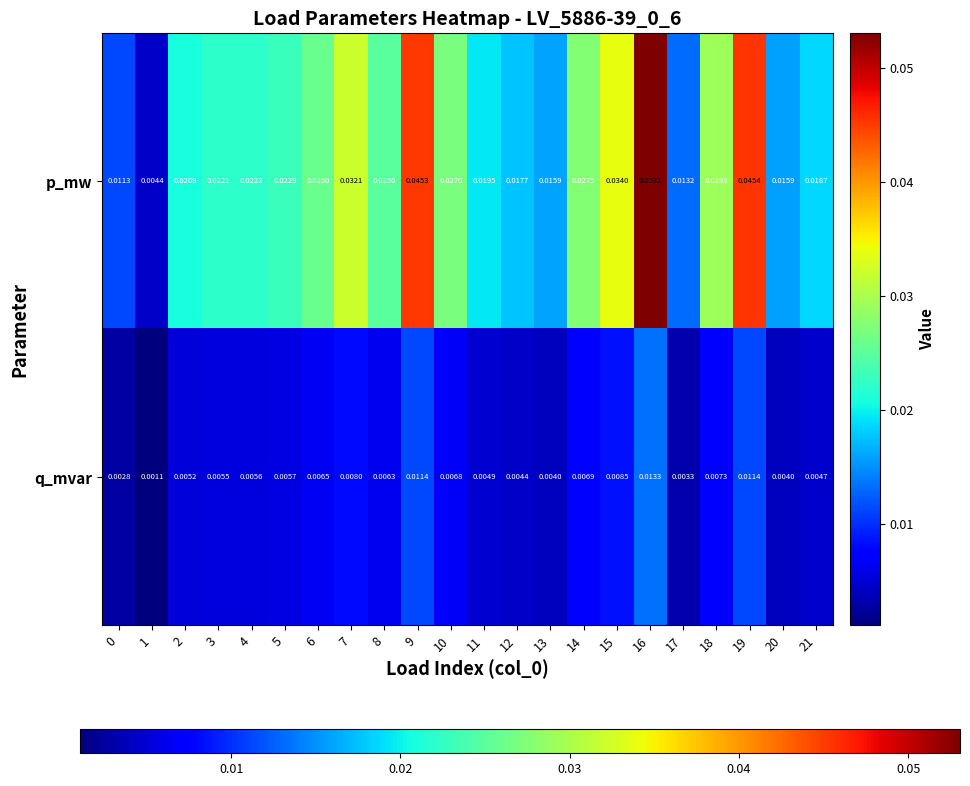

Which series has the largest total across all categories?

p_mw